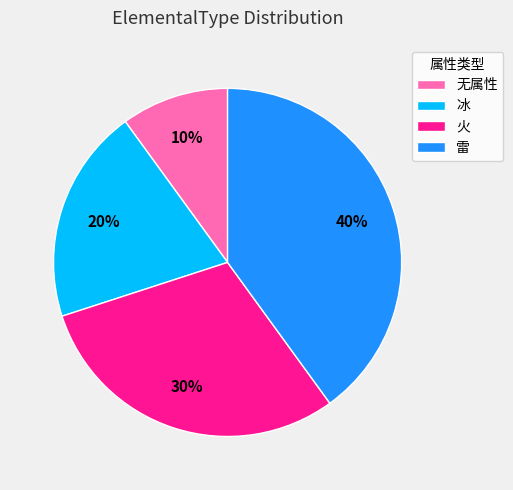

Rank the categories by value from lowest to highest.

无属性, 冰, 火, 雷